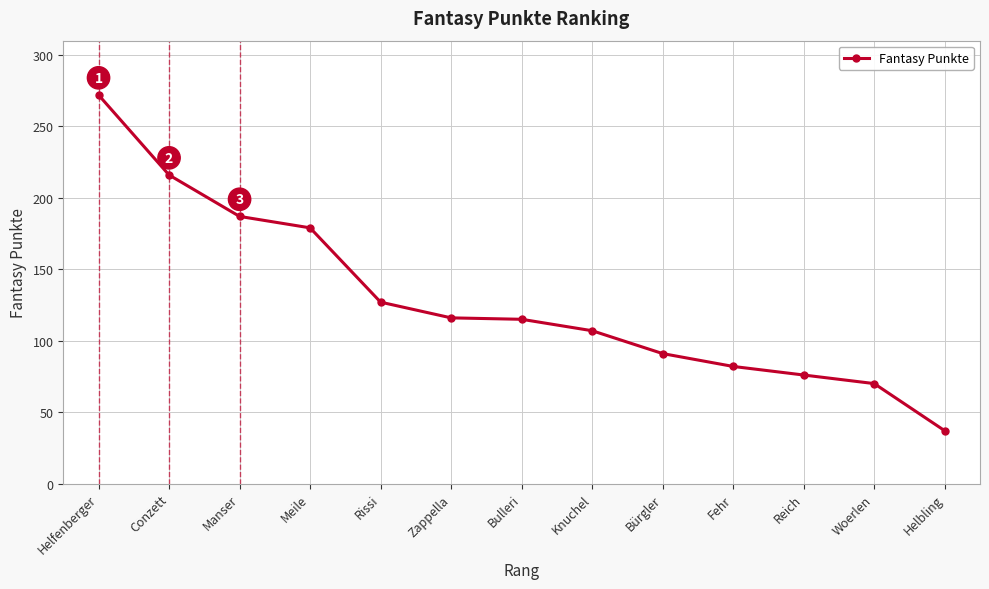

How many lines are shown in the chart?

1